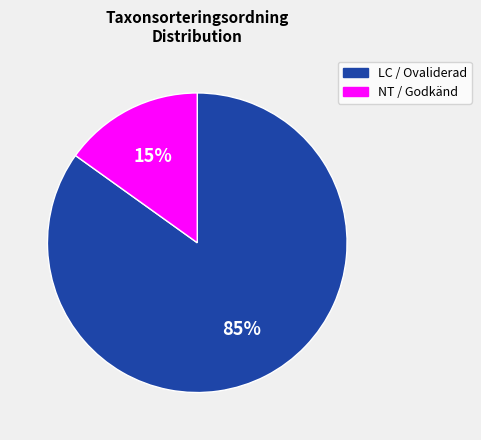

To the nearest percent, what is the average slice percentage?

50%